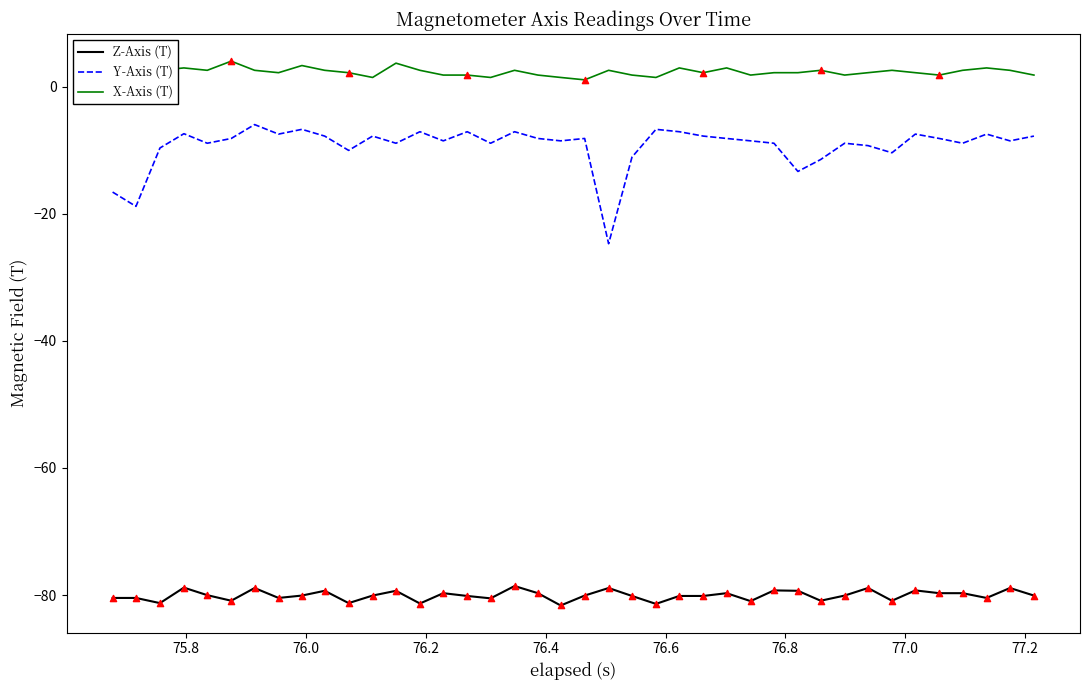

Which series has the largest total across all categories?

X-Axis (T)